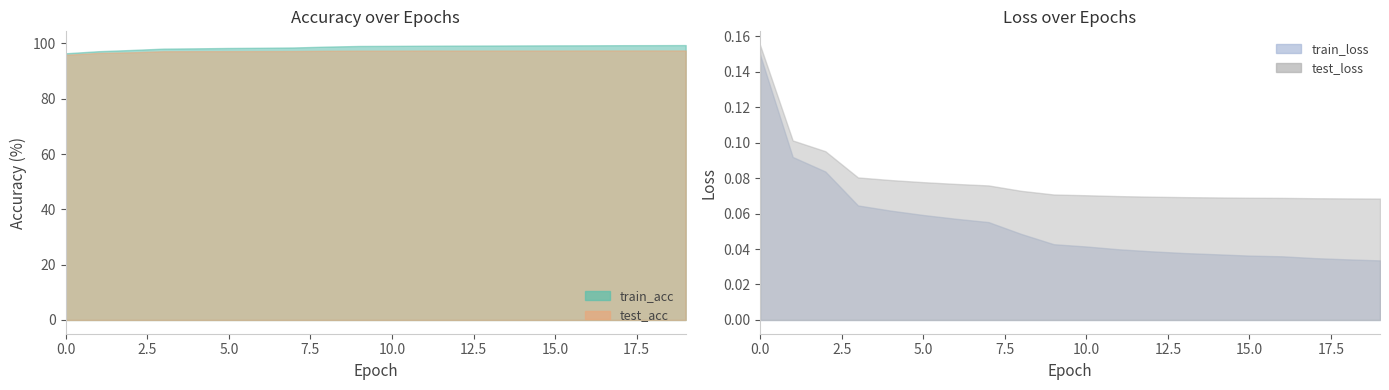

Count the number of data series in this chart.

4